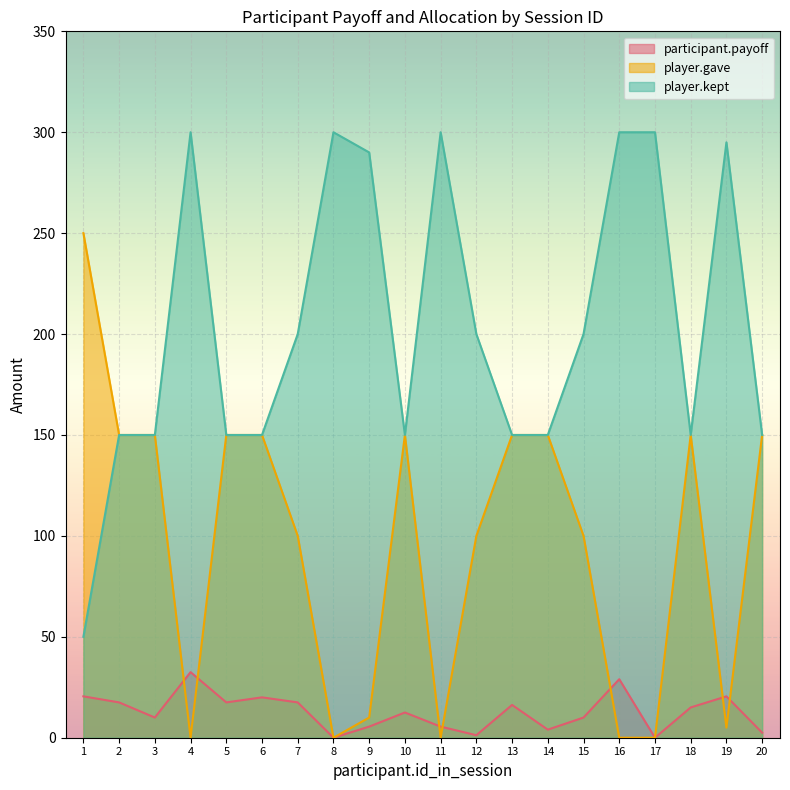

Which series has the largest total across all categories?

player.kept